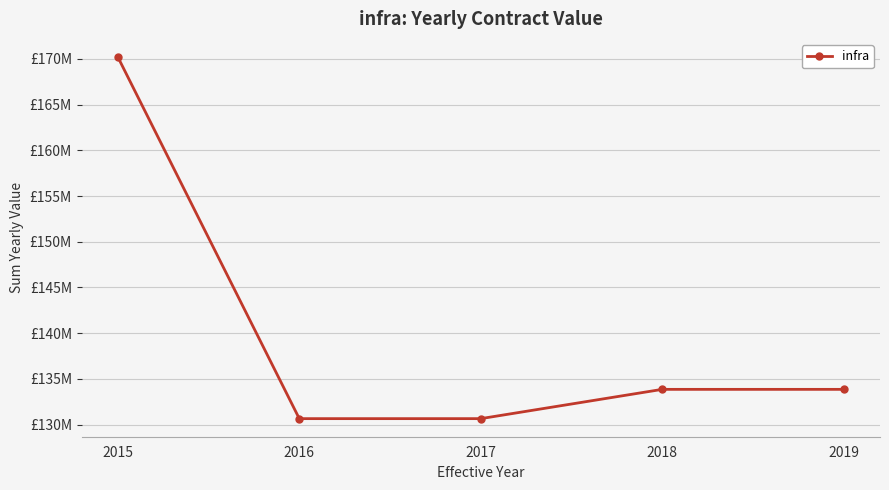

Rank the categories by value from highest to lowest.

2015, 2018, 2019, 2016, 2017